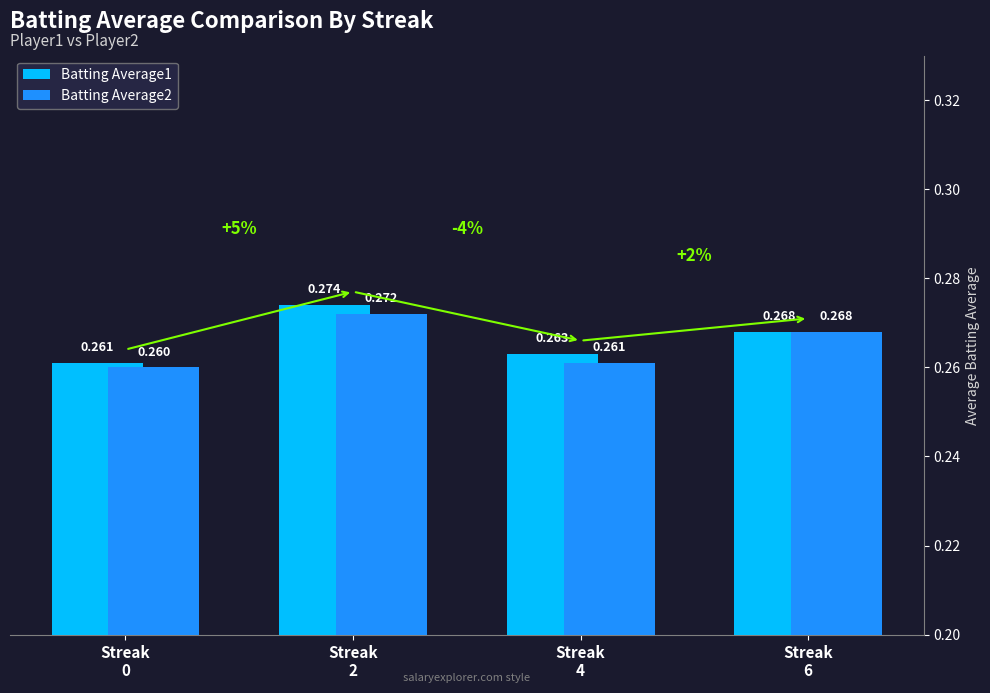

What is the average value of the Batting Average1 series?

0.3